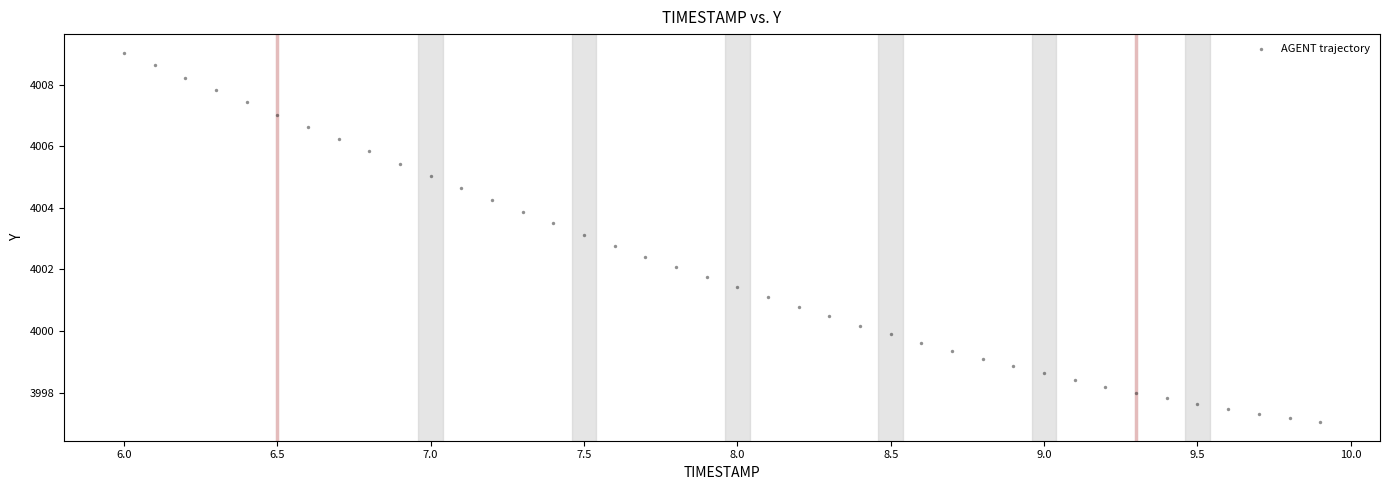

What is the range of Y values (max minus min)?

12.0